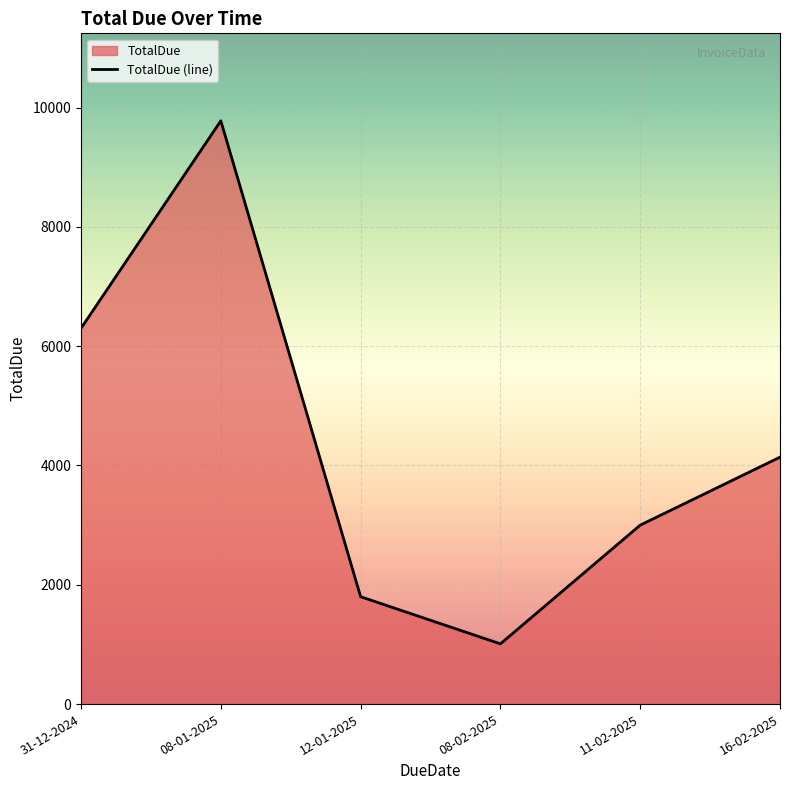

At which category does the chart reach its minimum across all series?

08-02-2025